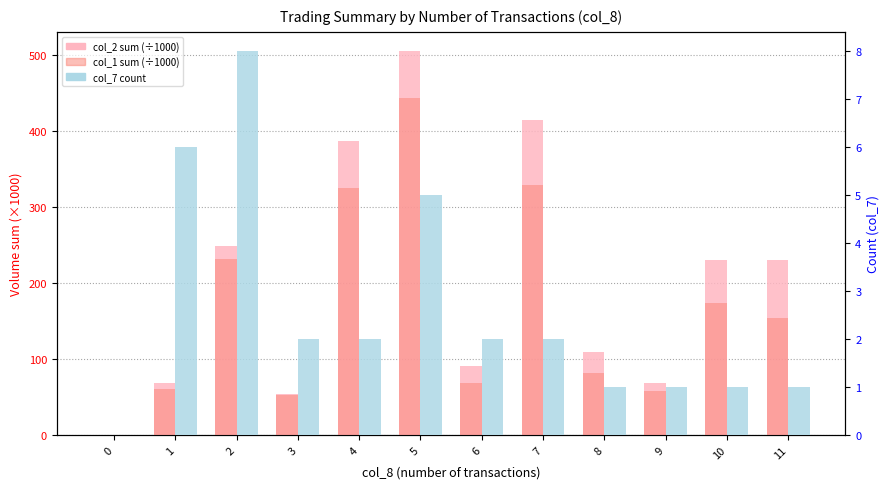

How many bars are there in total?

36